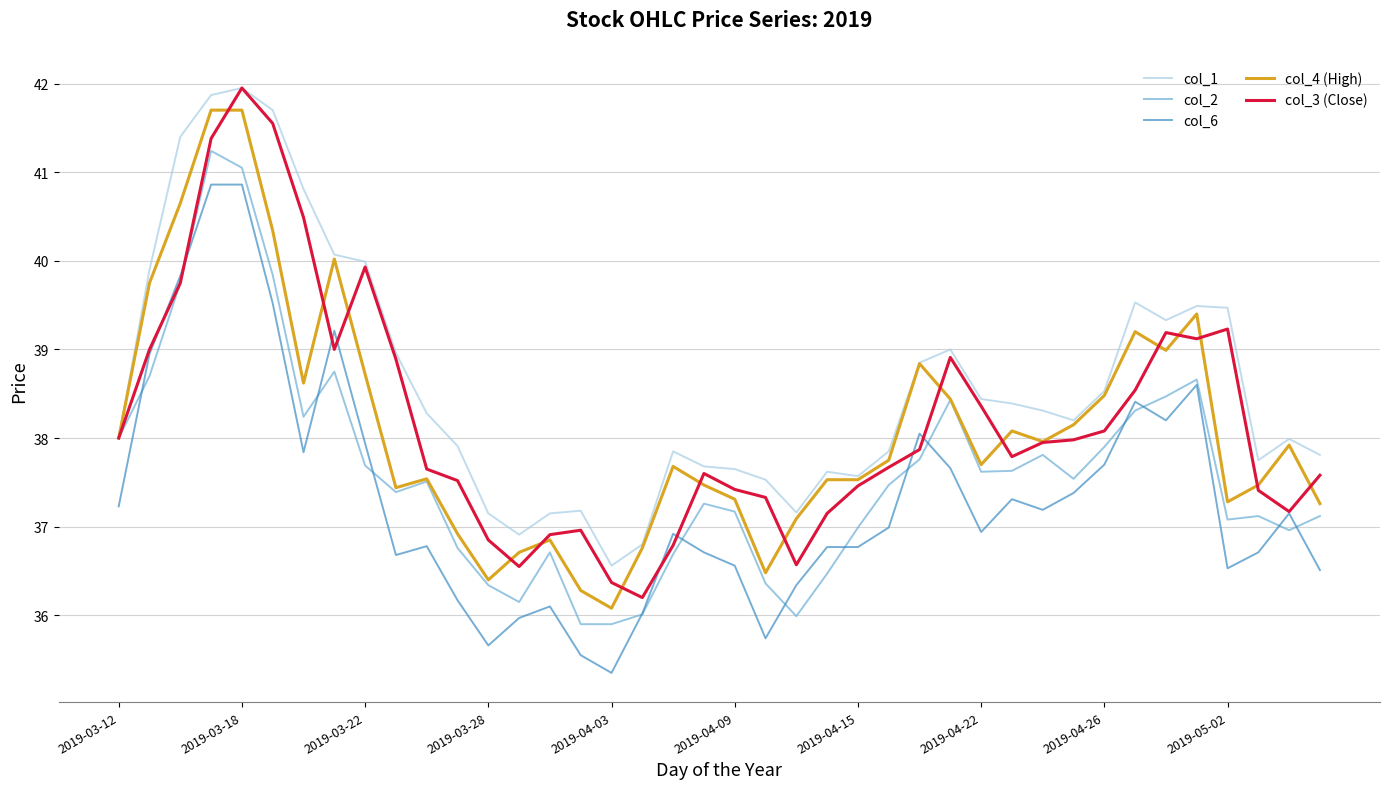

Which series has the largest total across all categories?

col_1